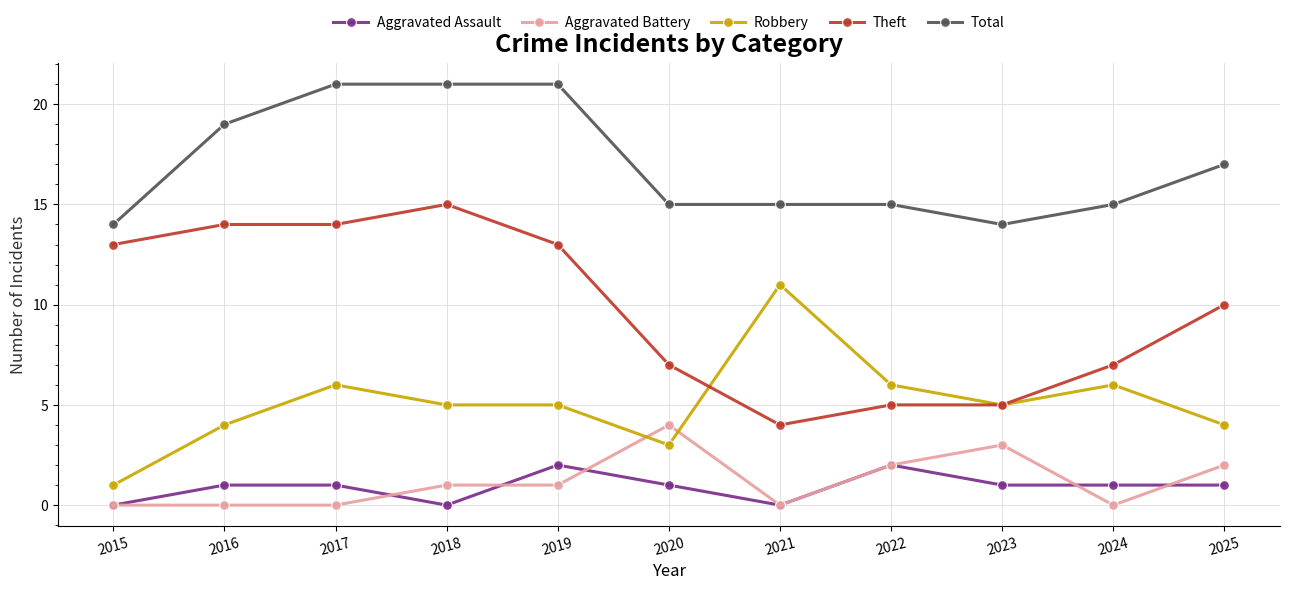

At how many categories does at least one series exceed 10?

11